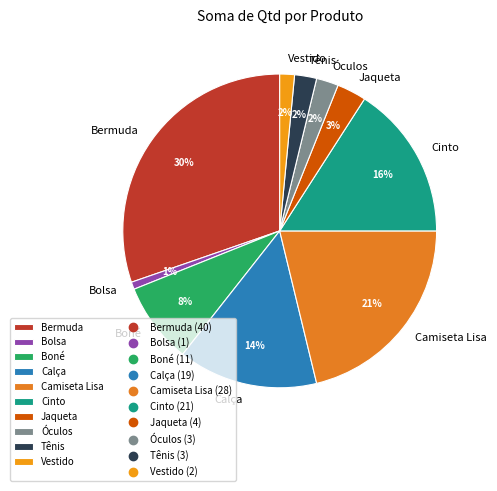

Is the sum of Jaqueta and Boné greater than half?

No